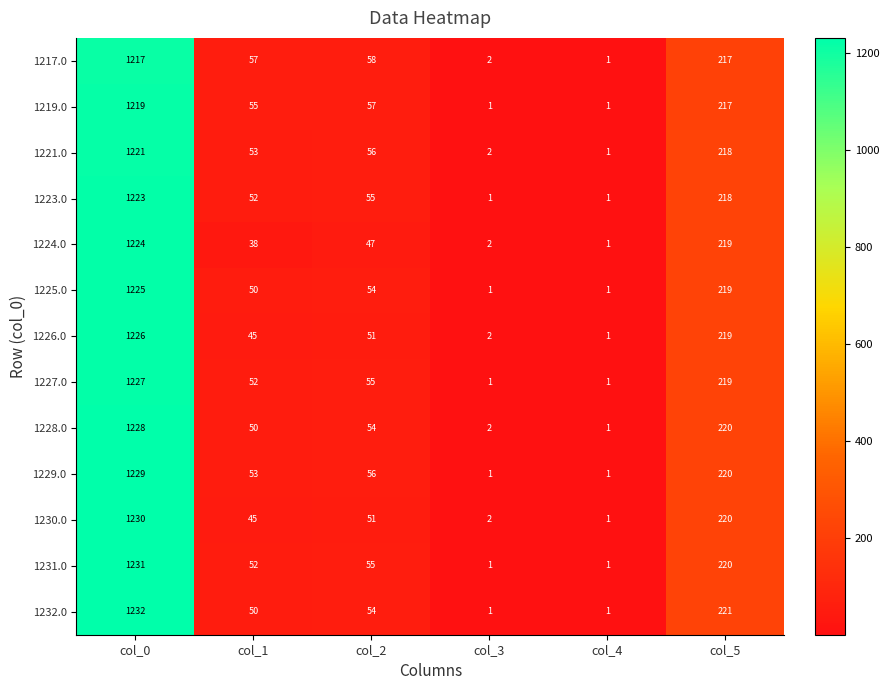

The value of 1226.0 at col_1 is 45. True or false?

True